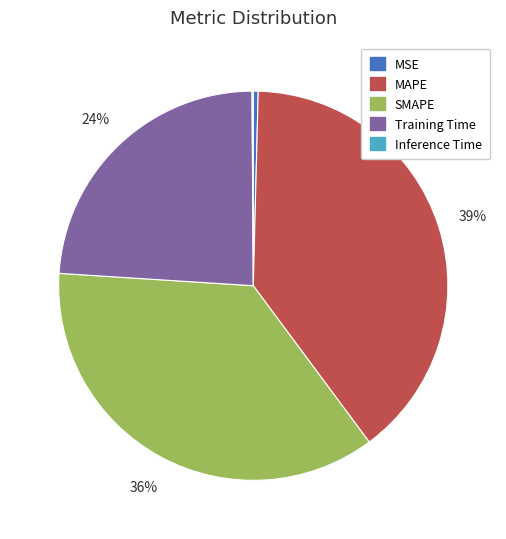

What is the largest slice in the pie chart?

MAPE